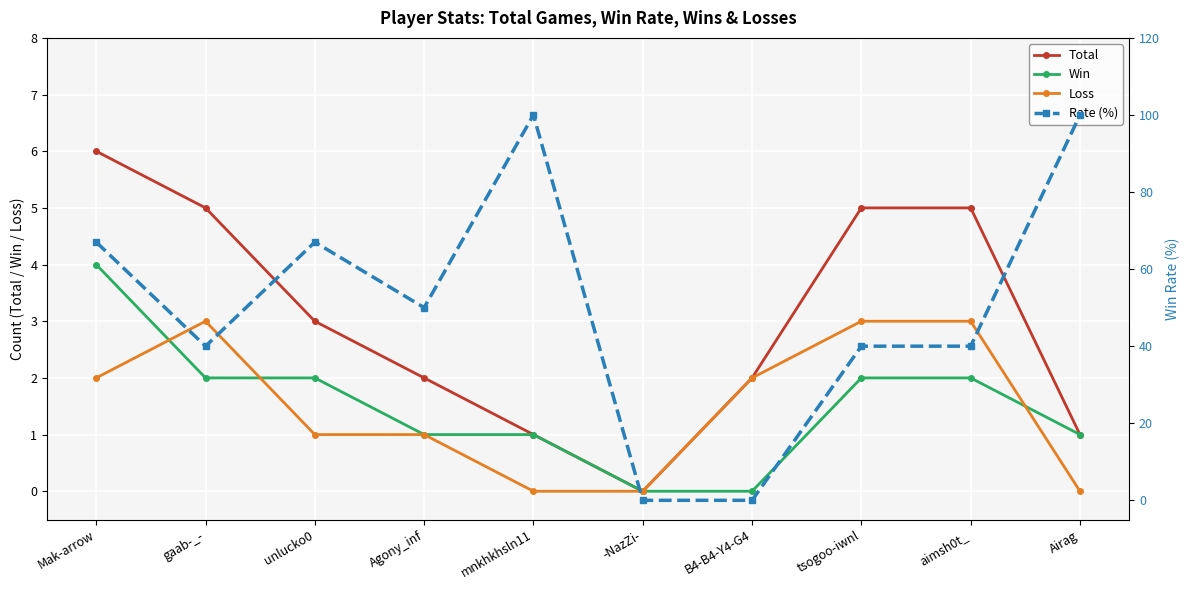

Read the Total value at gaab-_-.

5